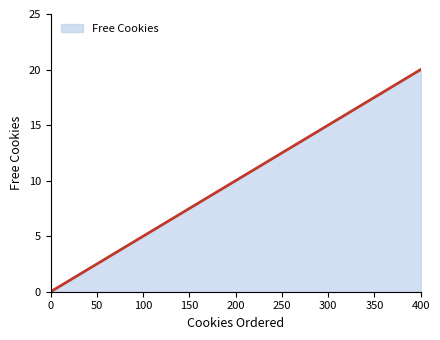

List the labels in order of value, largest first.

400, 300, 200, 100, 0